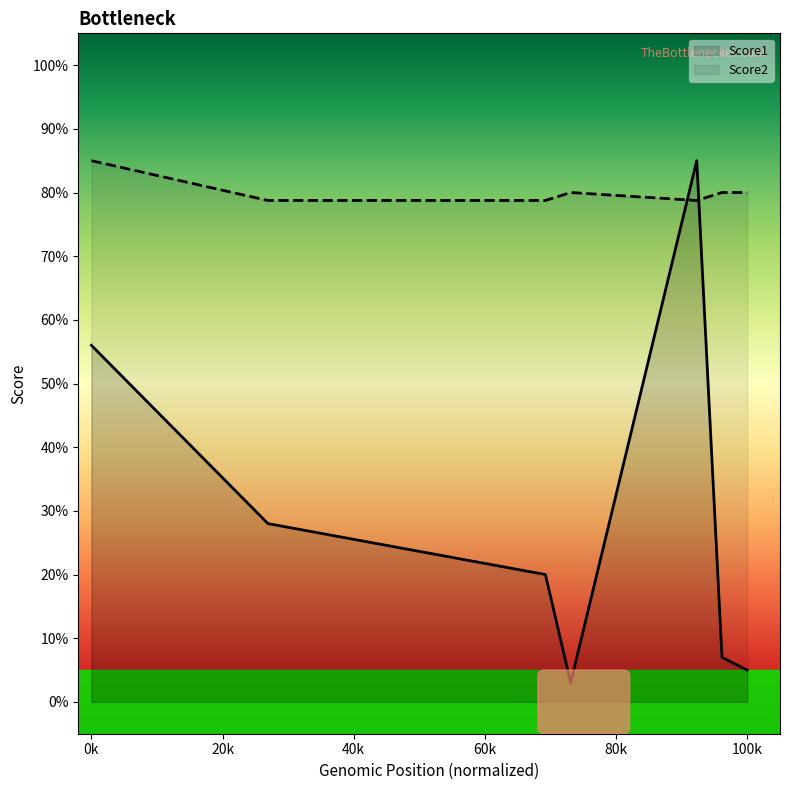

The value of Score1 at 0k is 56.0. True or false?

True